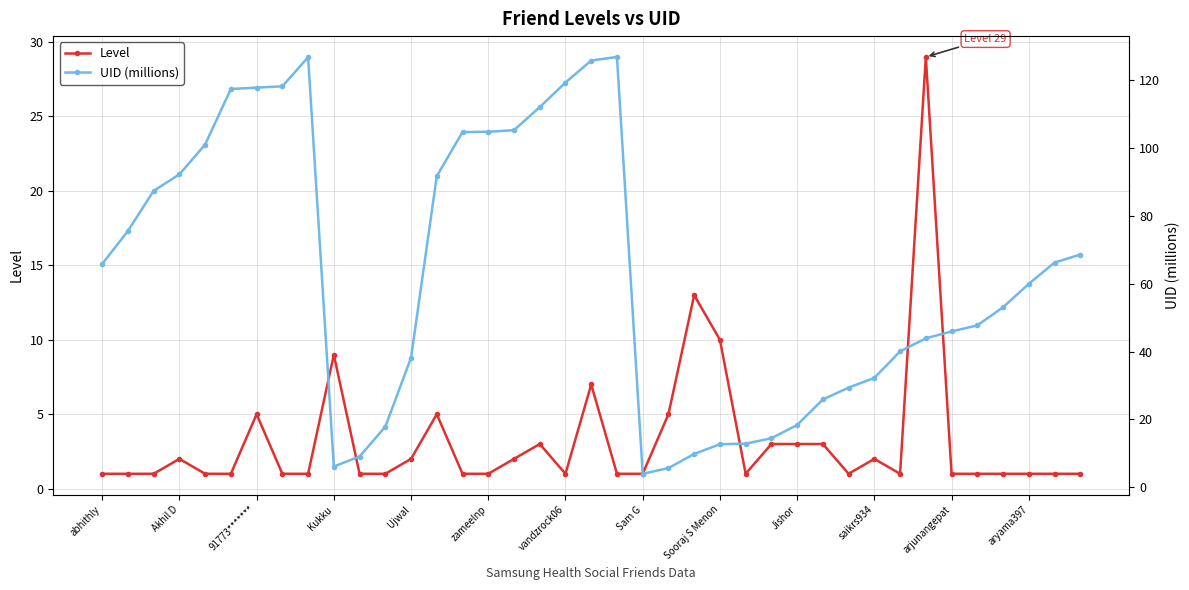

True or false: UID (millions) and Level cross at least once.

True